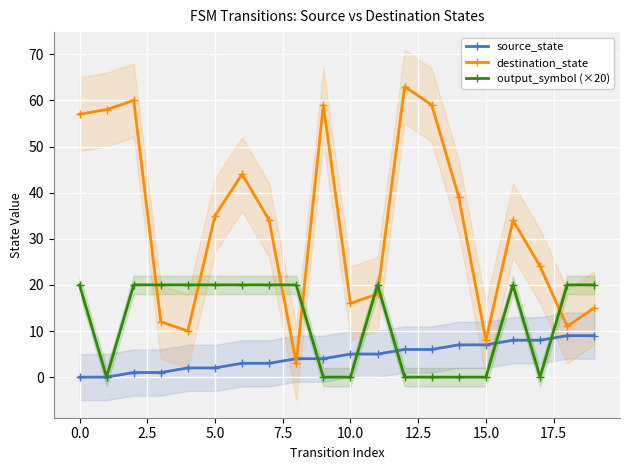

Which series ends up on top after the final intersection of output_symbol (×20) and destination_state?

output_symbol (×20)